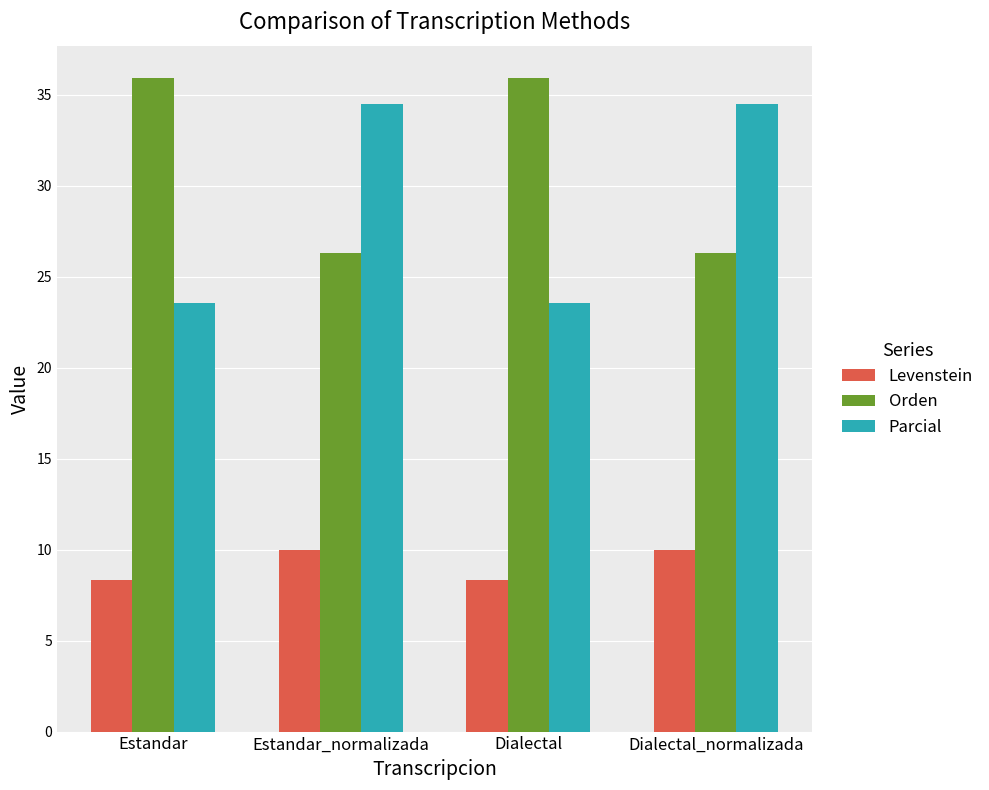

Reading right to left, extract all data points from this chart.

Levenstein: 10.0	8.3	10.0	8.3
Orden: 26.3	35.9	26.3	35.9
Parcial: 34.5	23.5	34.5	23.5